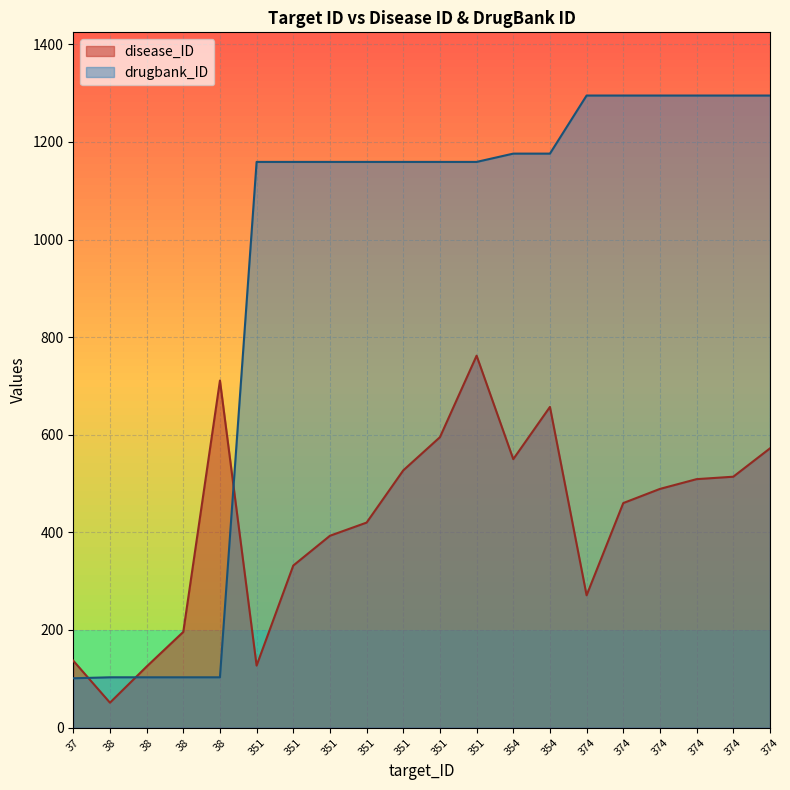

At which label is drugbank_ID closest to 698?

351